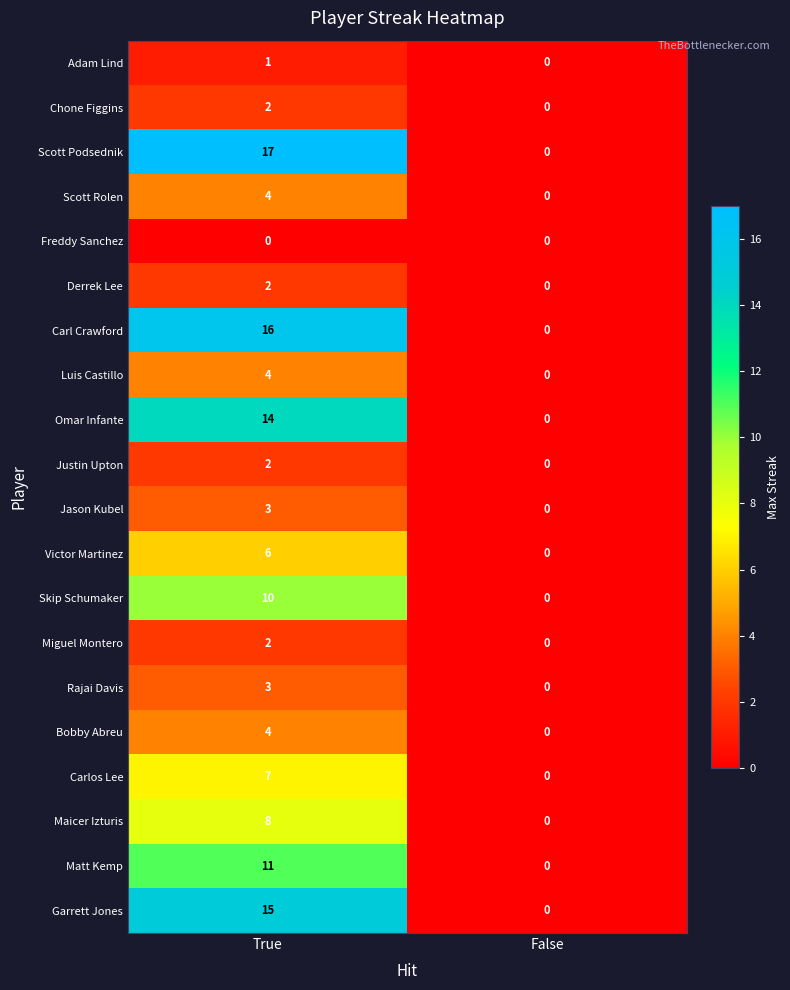

Between True and False, which series saw the biggest shift?

Scott Podsednik